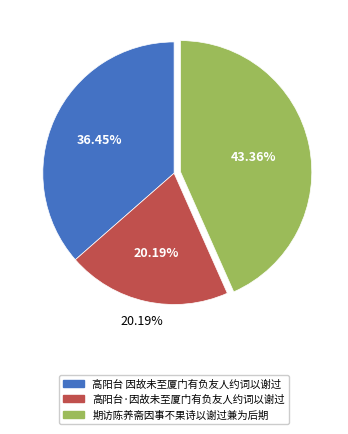

How many segments does this pie chart have?

3